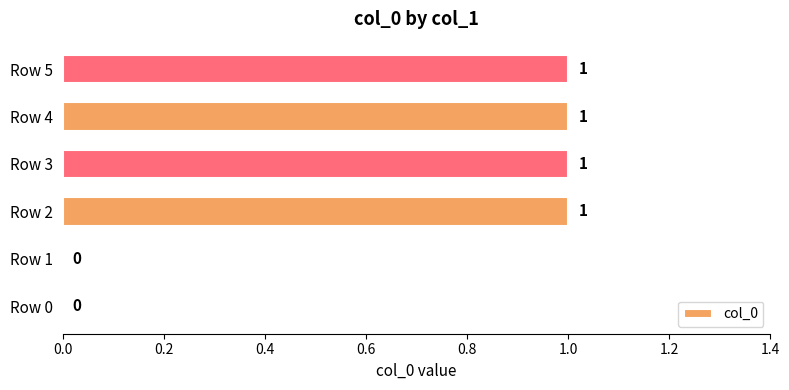

Reading top to bottom, list all the values displayed in this chart.

Row 5=1	Row 4=1	Row 3=1	Row 2=1	Row 1=0	Row 0=0